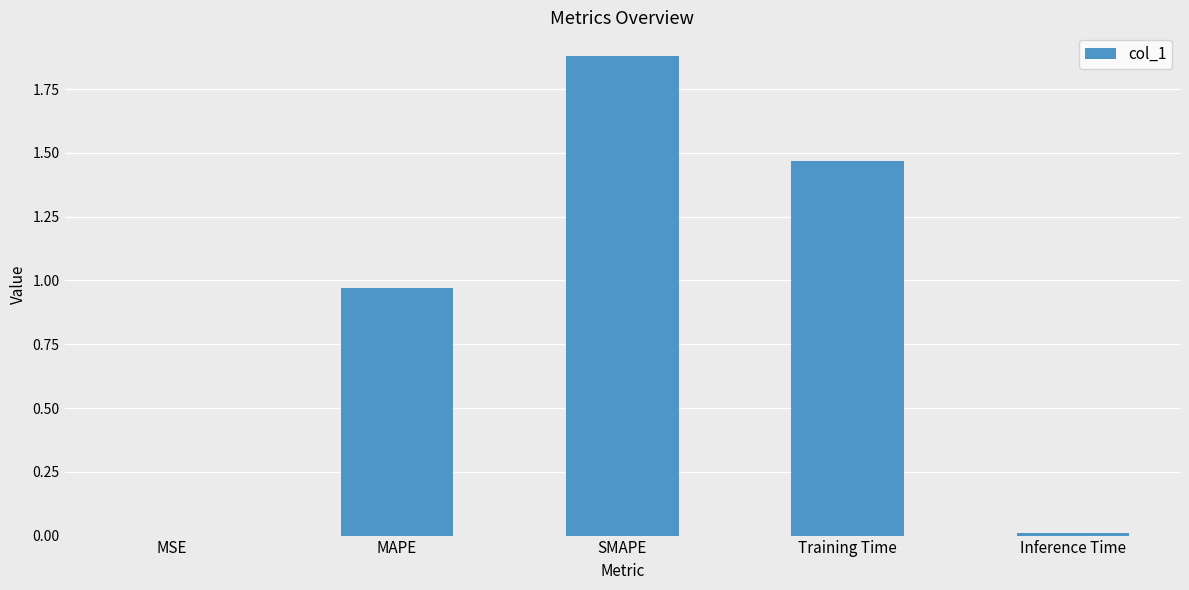

Which category has the highest value across all series?

SMAPE